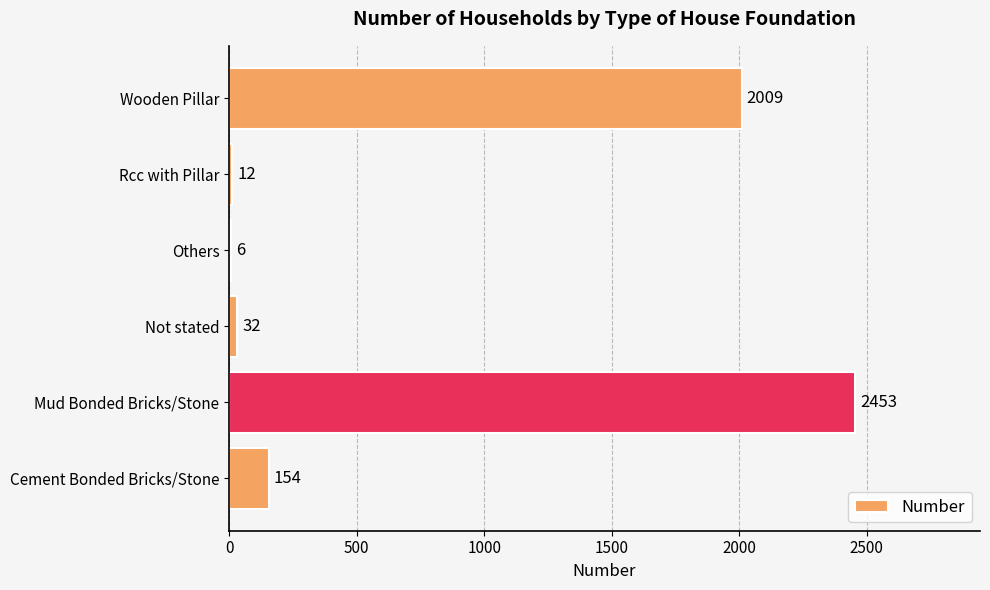

Reading bottom to top, what are all the values shown in this chart?

Cement Bonded Bricks/Stone=154	Mud Bonded Bricks/Stone=2453	Not stated=32	Others=6	Rcc with Pillar=12	Wooden Pillar=2009